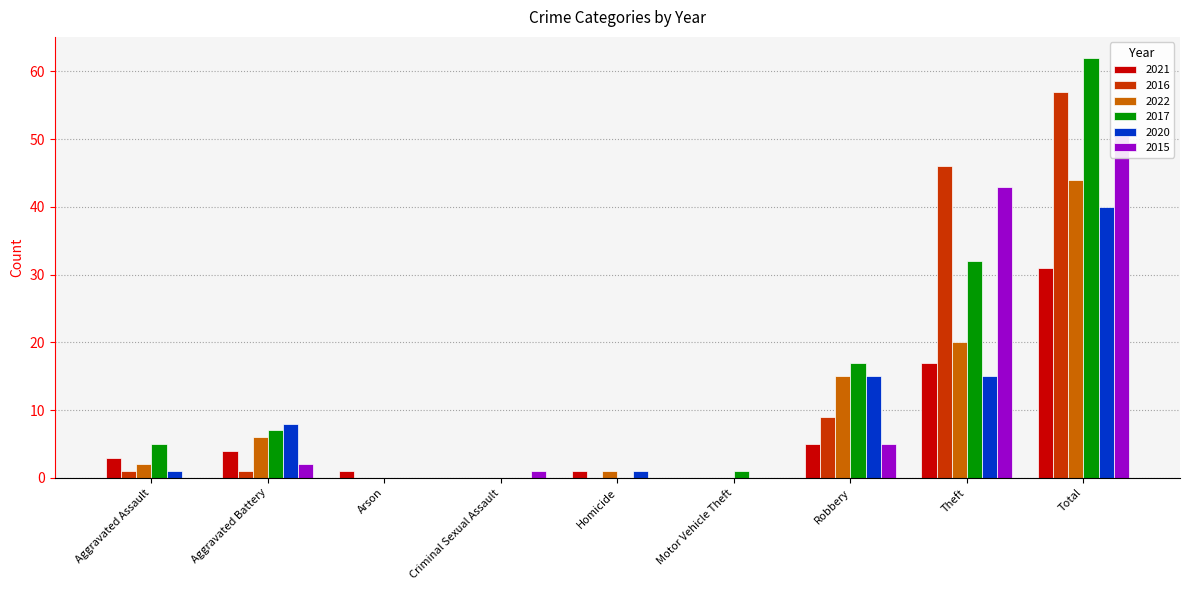

Rank the categories by 2016 value from lowest to highest.

Arson, Criminal Sexual Assault, Homicide, Motor Vehicle Theft, Aggravated Assault, Aggravated Battery, Robbery, Theft, Total